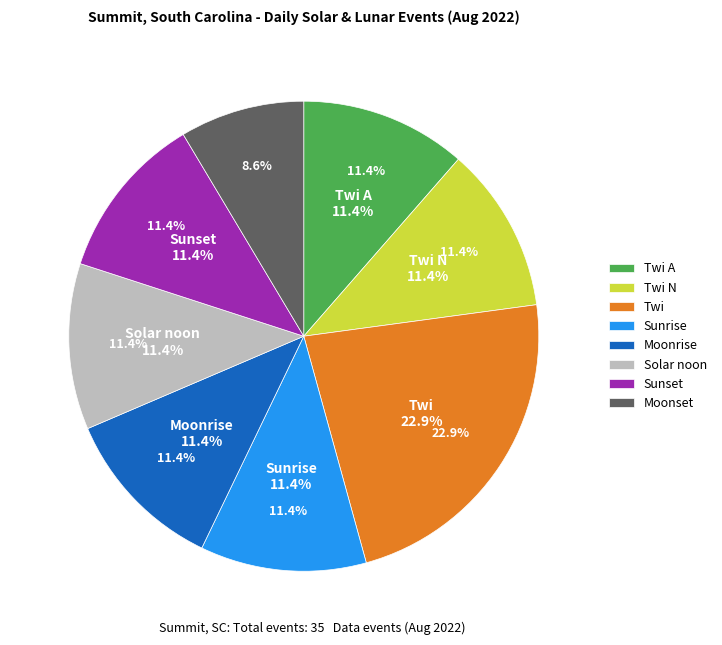

What percentage is the Sunrise slice, to the nearest percent?

11%